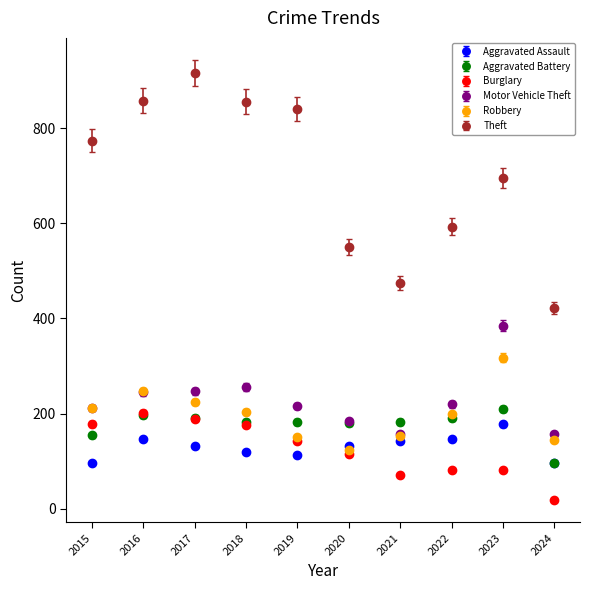

What are all the series names shown in the legend?

Aggravated Assault, Aggravated Battery, Burglary, Motor Vehicle Theft, Robbery, Theft